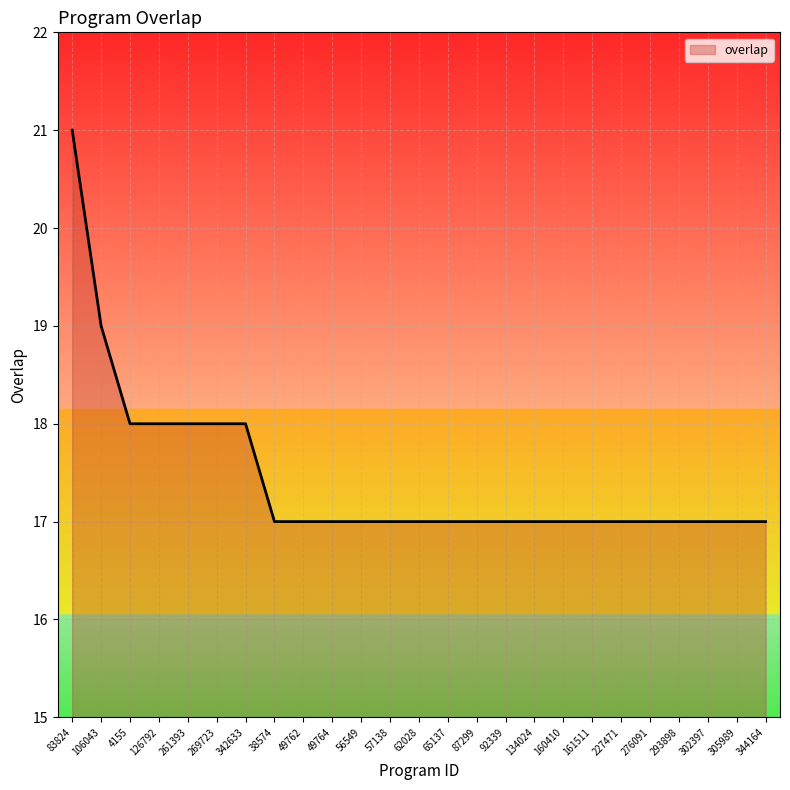

Reading left to right, list all the values displayed in this chart.

21	19	18	18	18	18	18	17	17	17	17	17	17	17	17	17	17	17	17	17	17	17	17	17	17